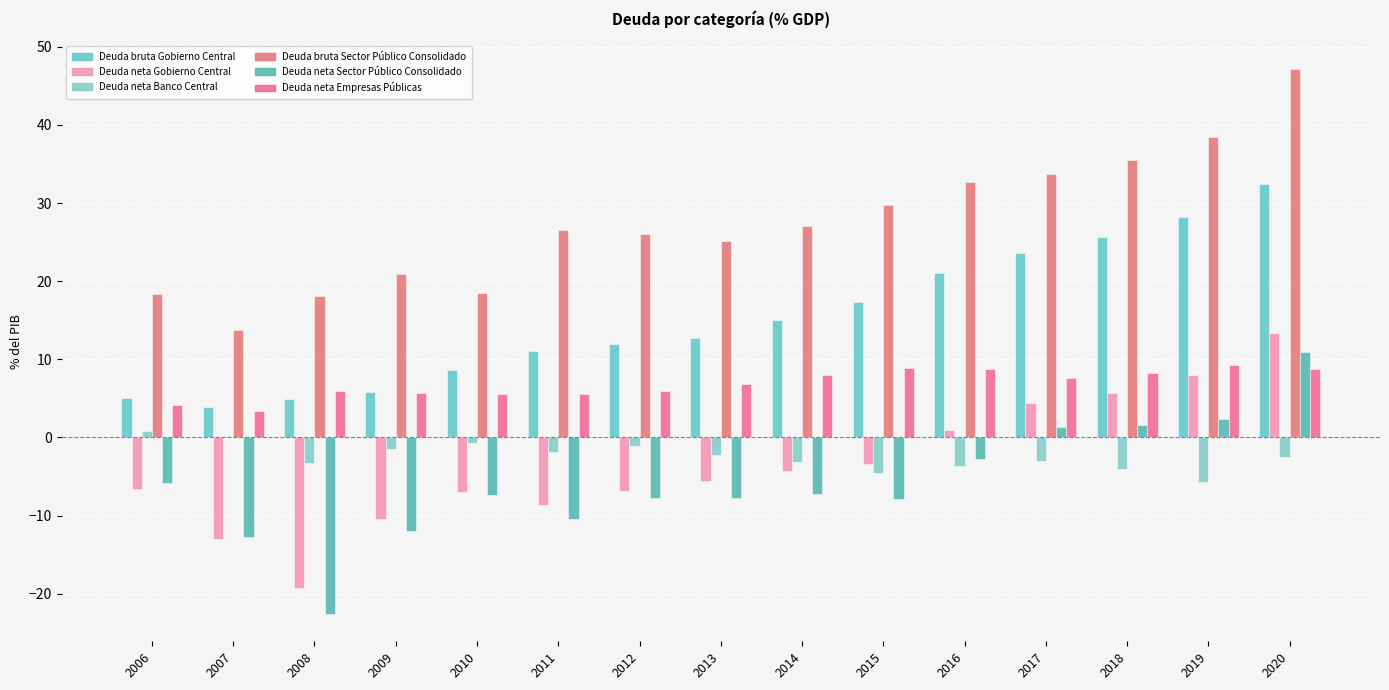

At which label does Deuda neta Gobierno Central first exceed -5?

2014